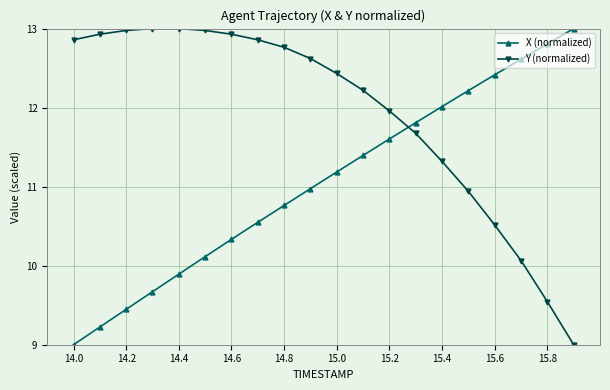

Which series has the largest total across all categories?

Y (normalized)